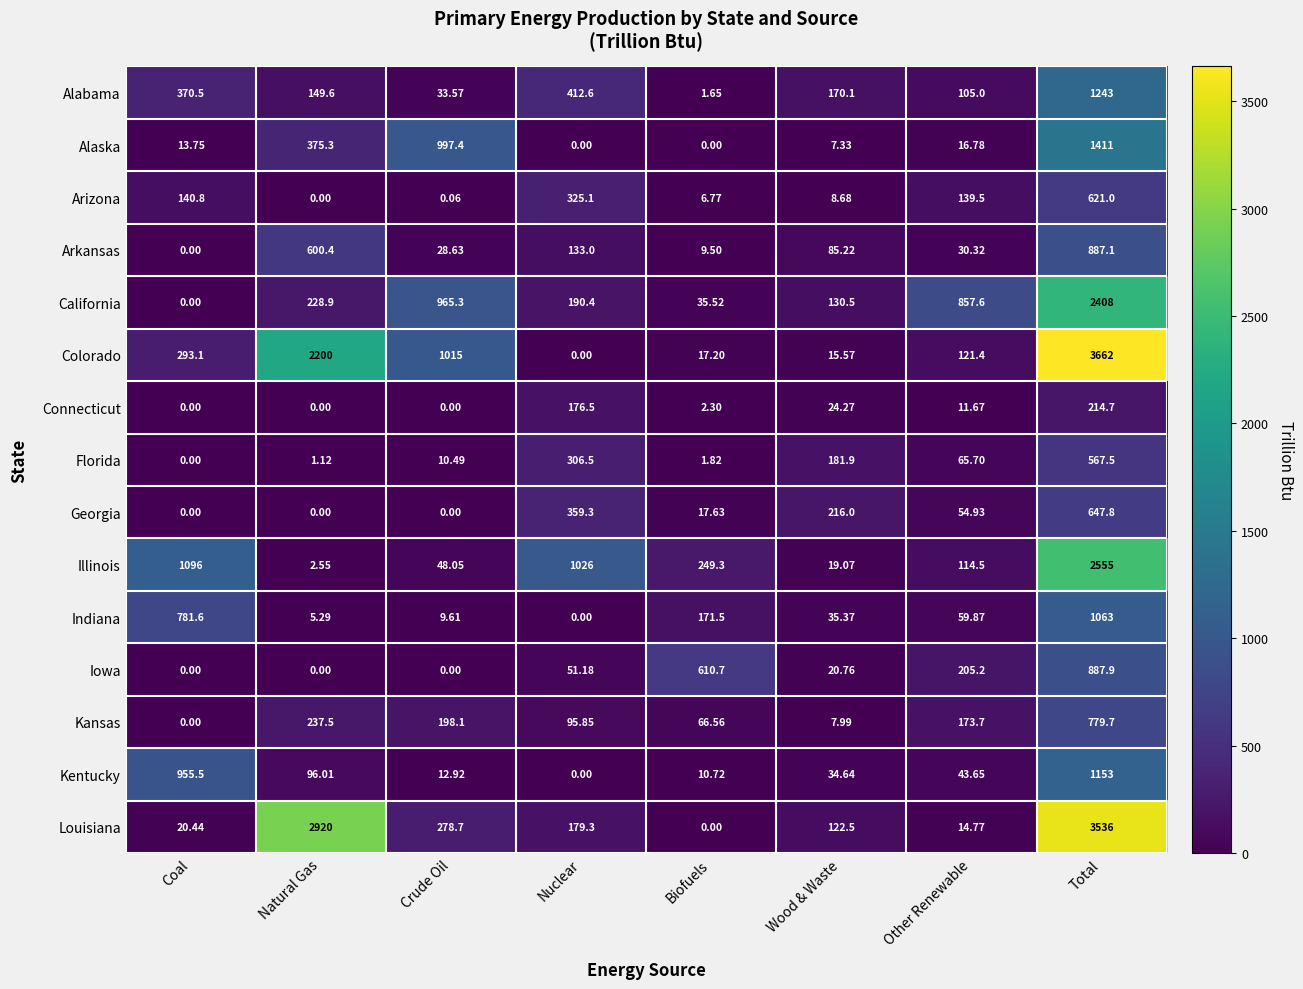

Rank the series by their maximum value, from lowest to highest.

Connecticut, Florida, Arizona, Georgia, Kansas, Arkansas, Iowa, Indiana, Kentucky, Alabama, Alaska, California, Illinois, Louisiana, Colorado